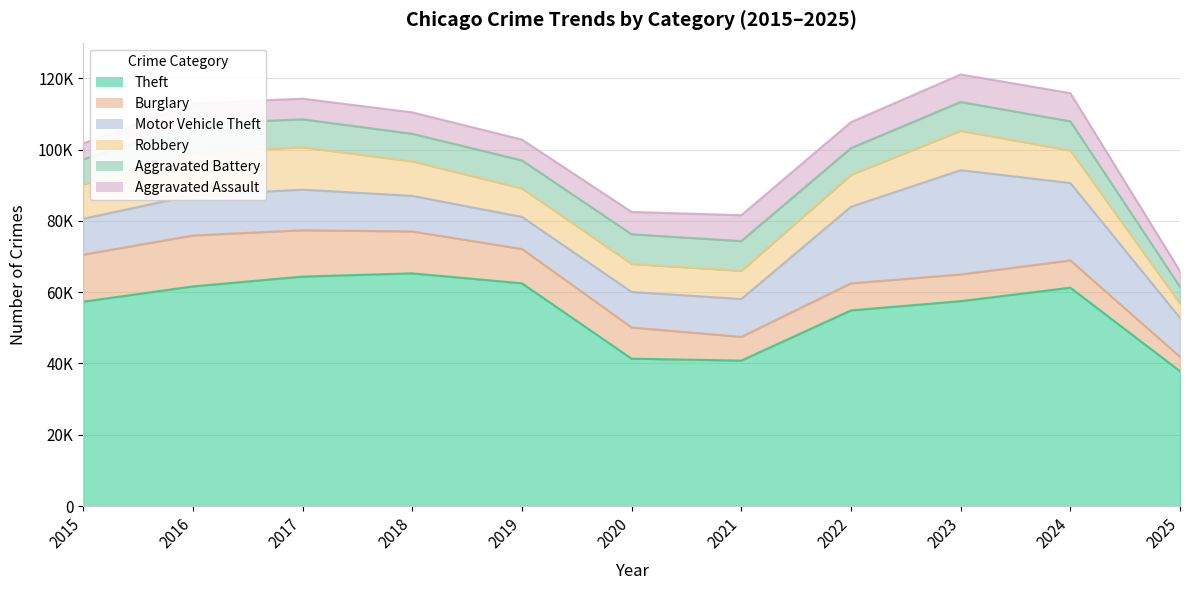

The Theft series shows 61268 at 2024. True or false?

True